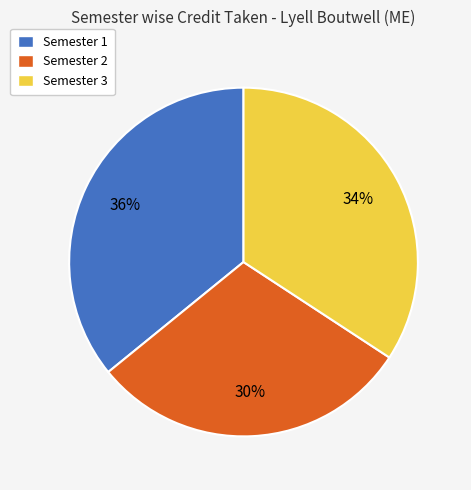

To the nearest percent, what portion does Semester 3 represent?

34%